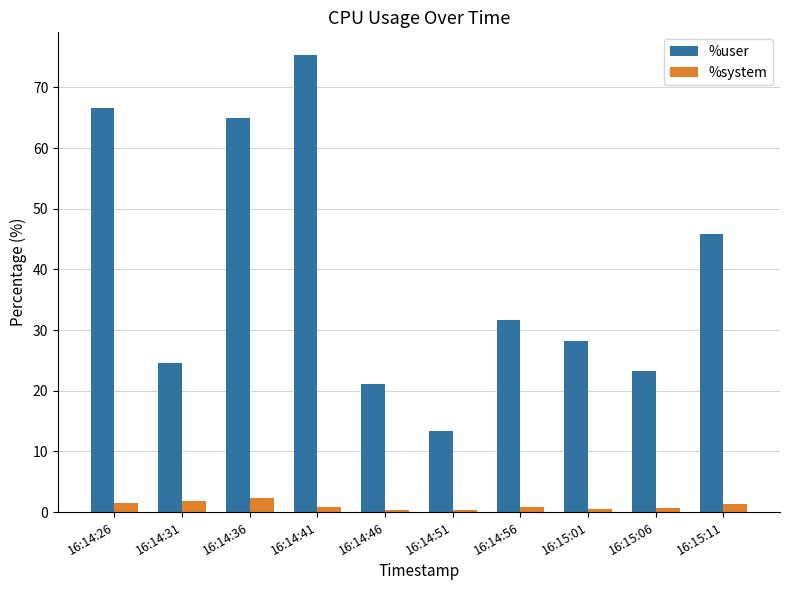

How many bars are there in total?

20